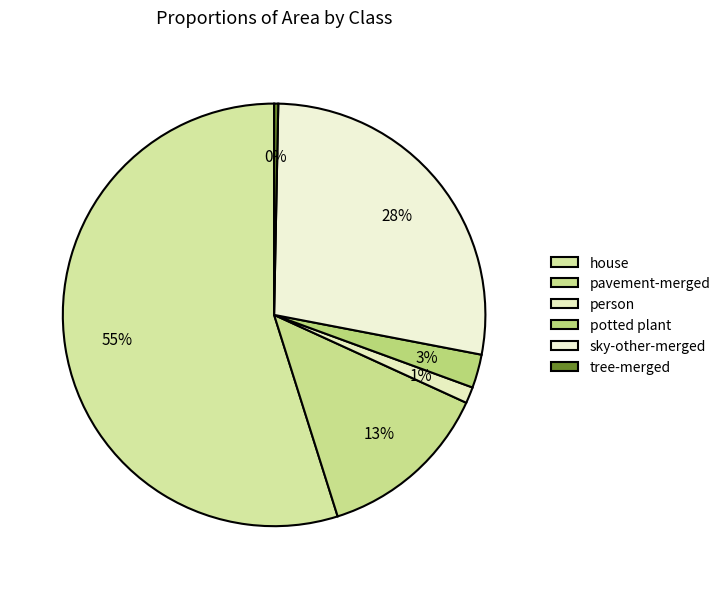

True or false: house accounts for 55% of the total.

True